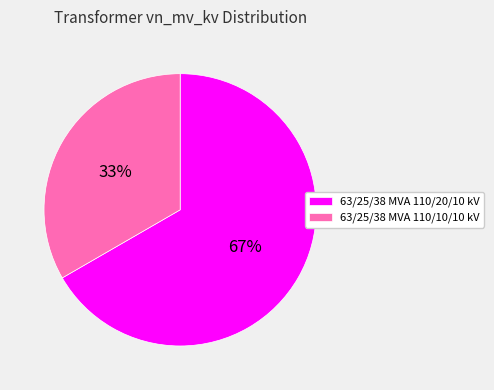

Combined, do 63/25/38 MVA 110/20/10 kV and 63/25/38 MVA 110/10/10 kV account for over 50%?

Yes